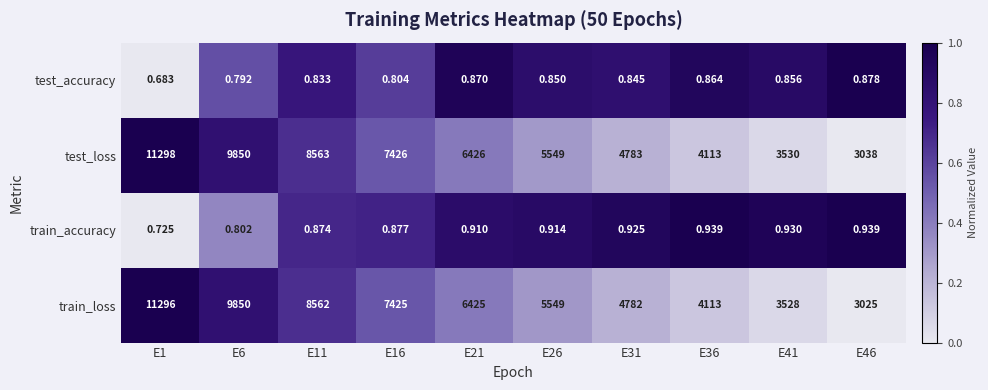

Which series has the largest total across all categories?

test_loss